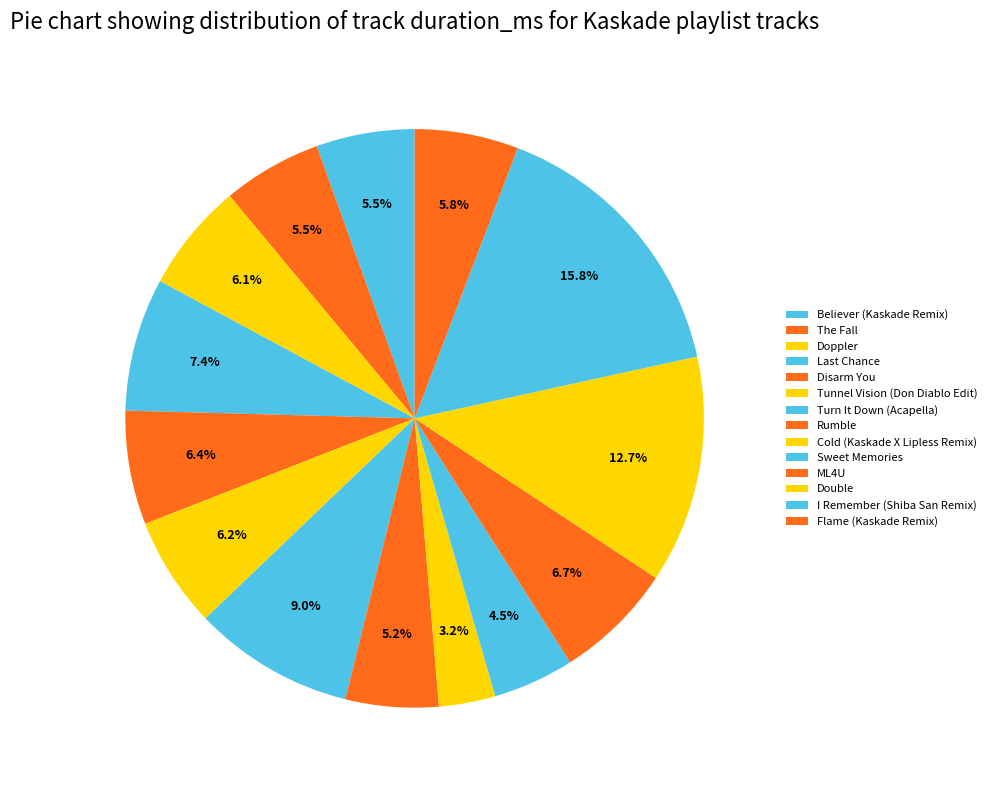

Count the number of slices in the pie.

14